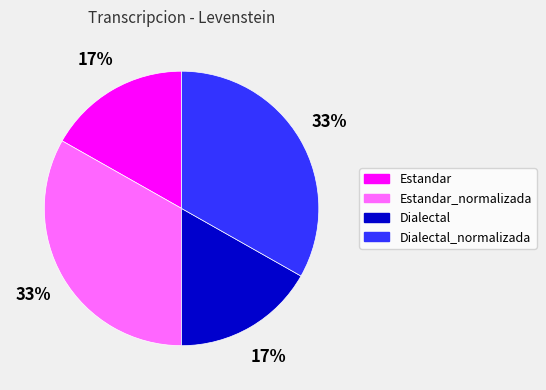

To the nearest percent, what is the difference between the largest and smallest slice percentages?

16%